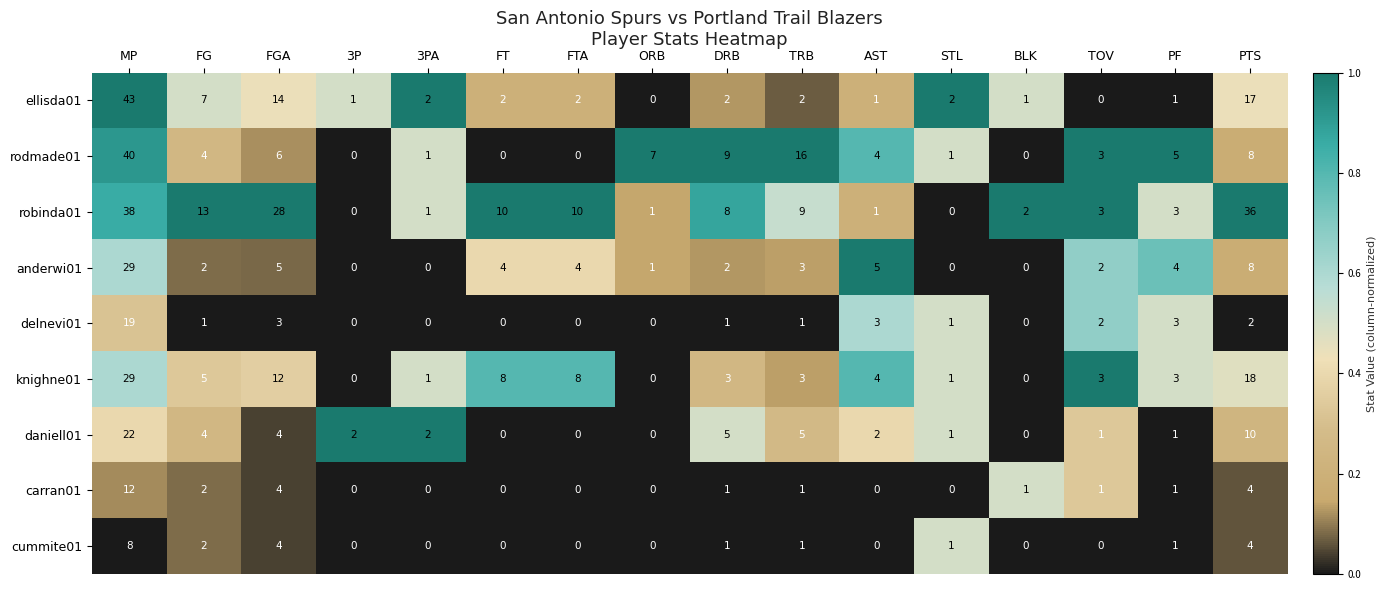

The ellisda01 series shows 1 at BLK. True or false?

True